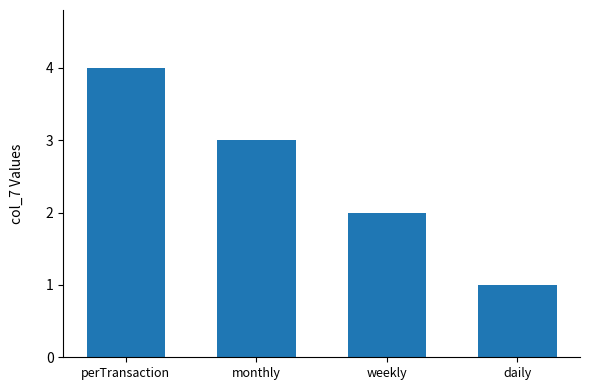

Is it true that the value at perTransaction is 2?

False